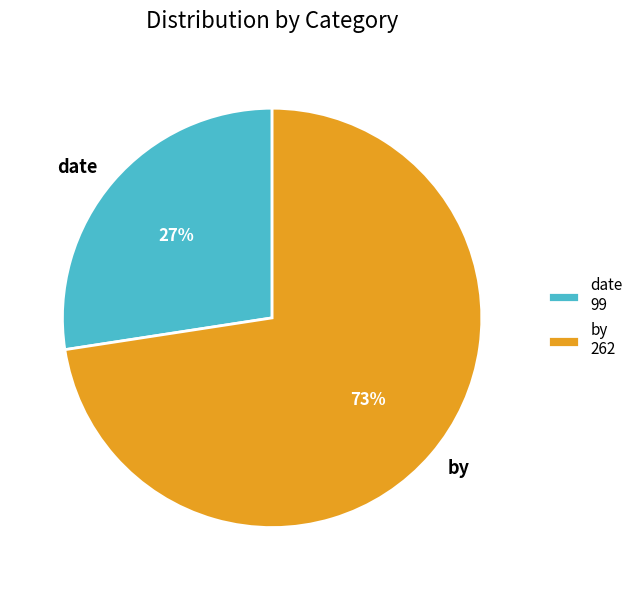

True or false: by accounts for 73% of the total.

True